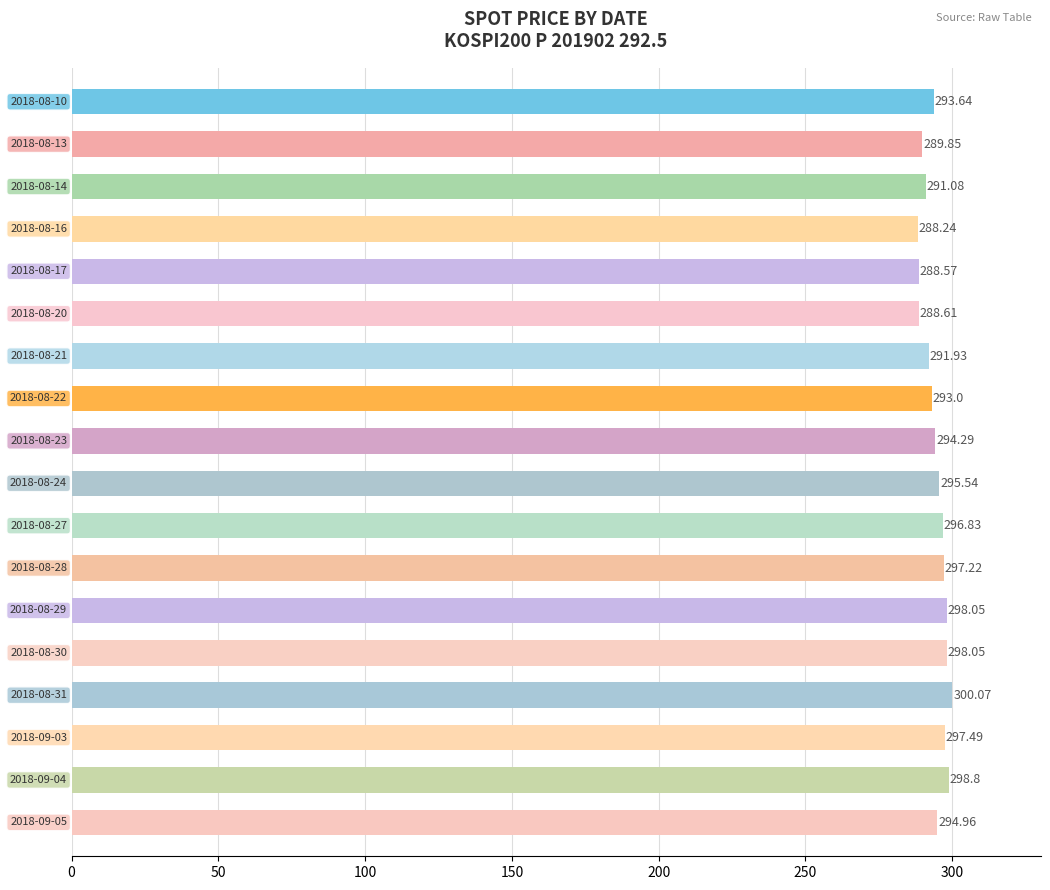

What is the minimum value shown in the chart?

288.2